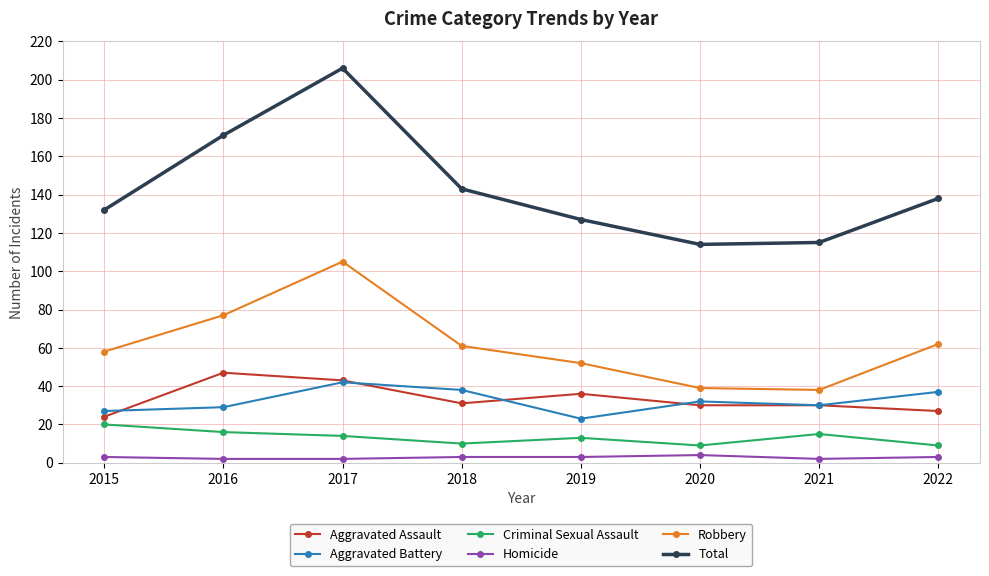

At which category is the sum across all series the highest?

2017